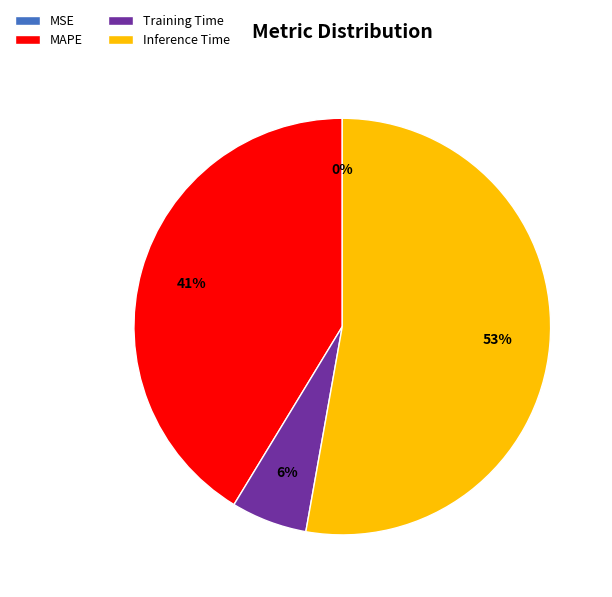

What is the largest slice in the pie chart?

Inference Time